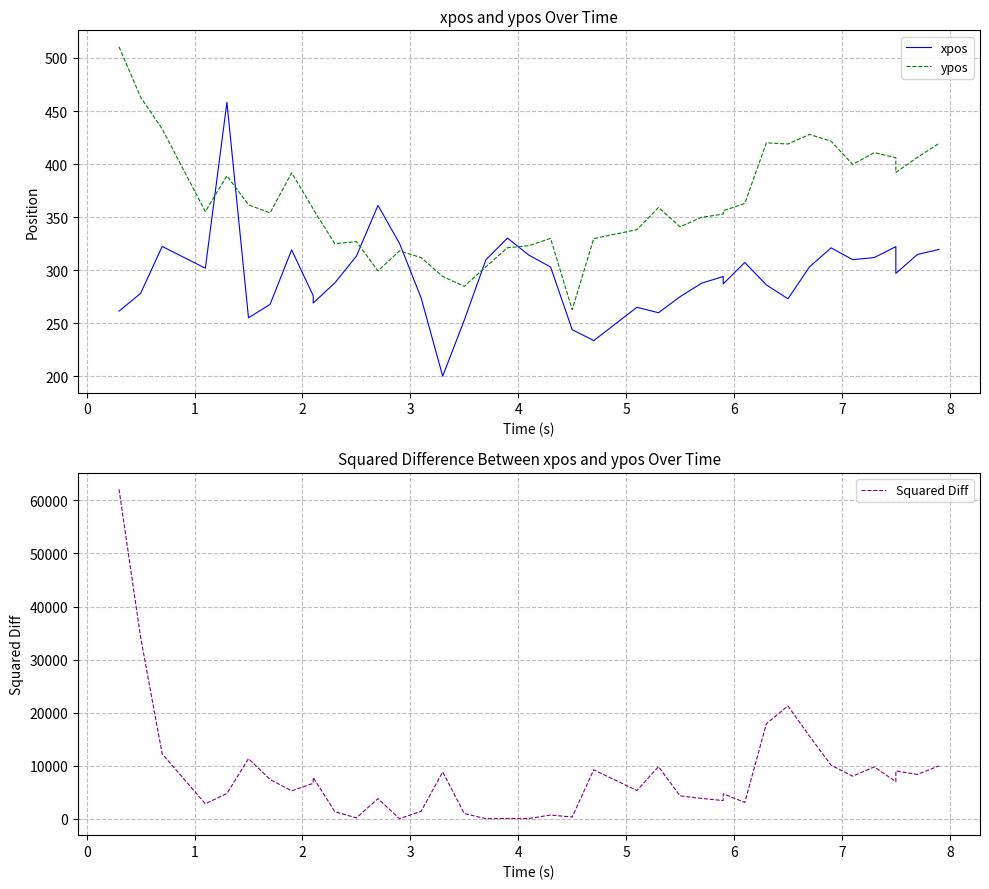

What is the average value of the xpos series?

294.8